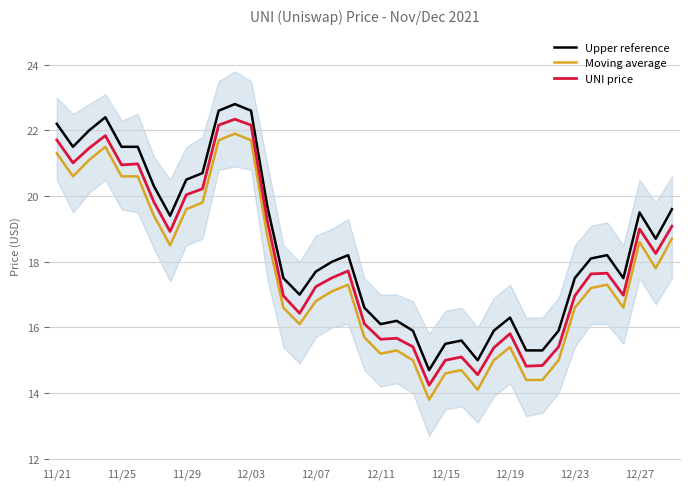

What is the minimum value for UNI price?

14.2